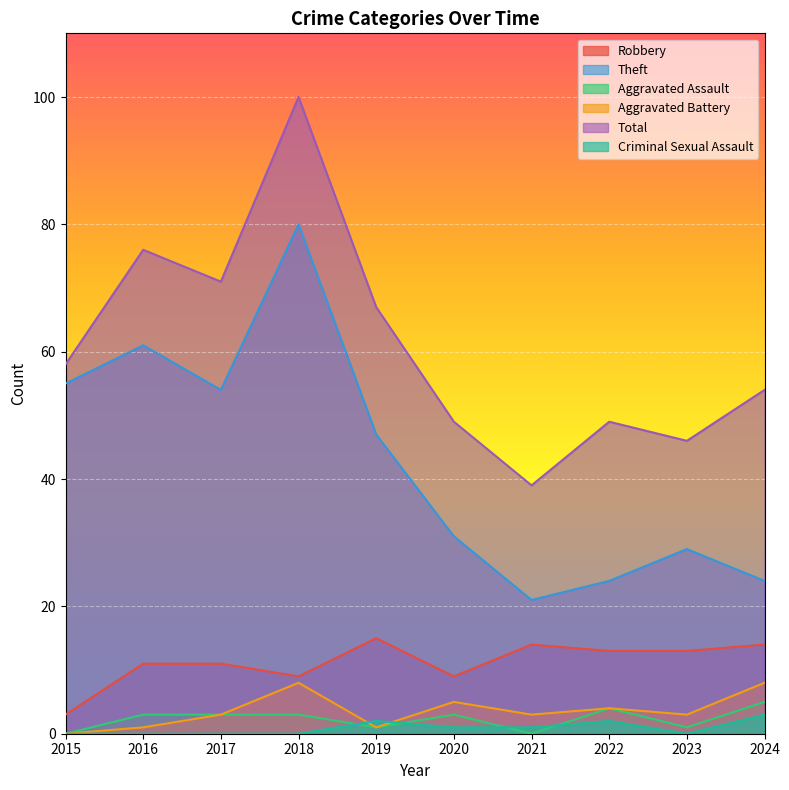

In Aggravated Battery, how many points are higher than both neighbors (excluding endpoints)?

3